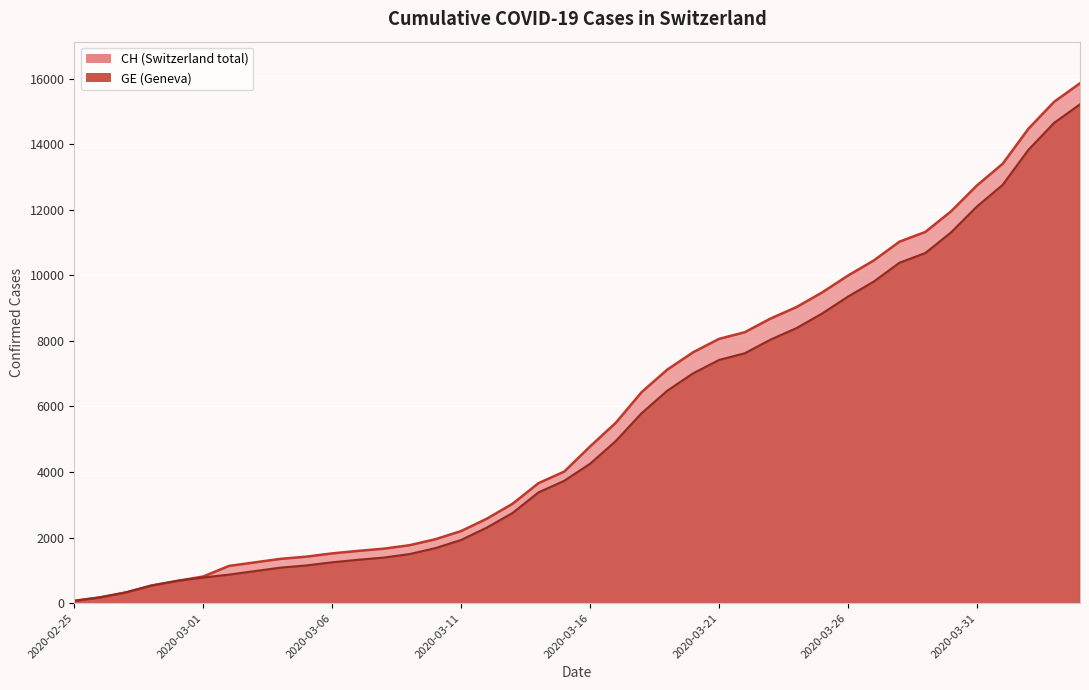

Between 2020-03-10 and 2020-04-02, which series saw the biggest shift?

CH